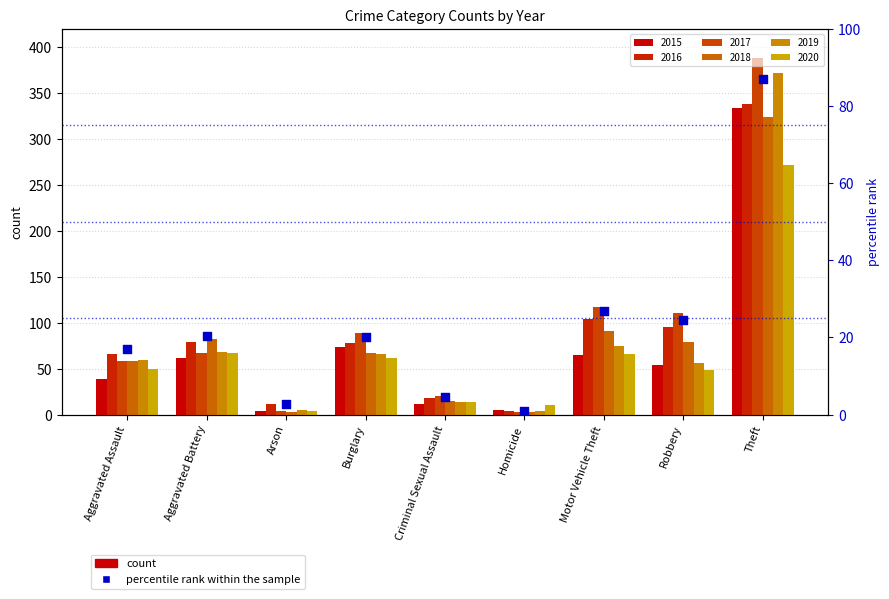

Between Aggravated Battery and Aggravated Assault, which is larger?

Aggravated Battery